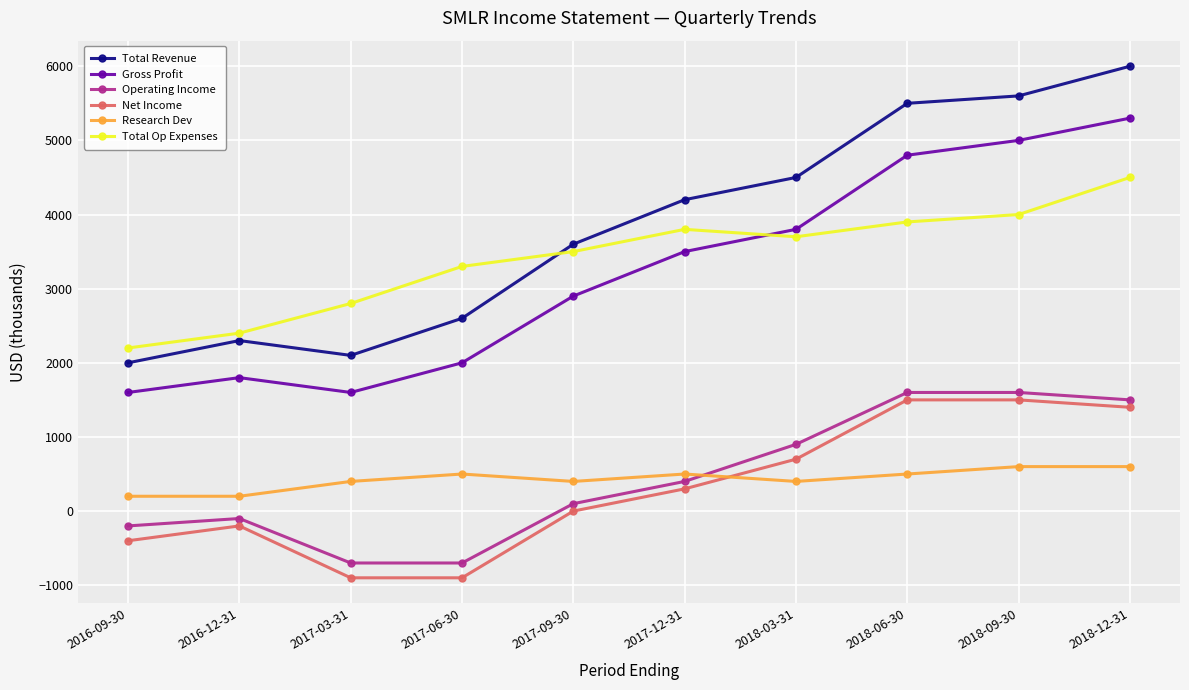

How many times do Total Op Expenses and Total Revenue cross each other?

1